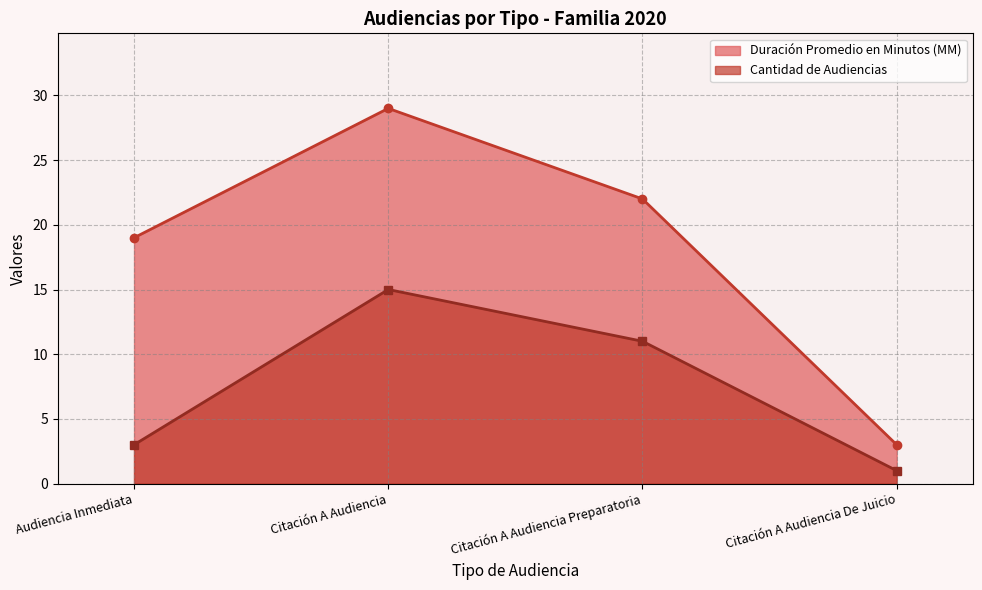

Where does the Cantidad de Audiencias series first go above 11?

Citación A Audiencia